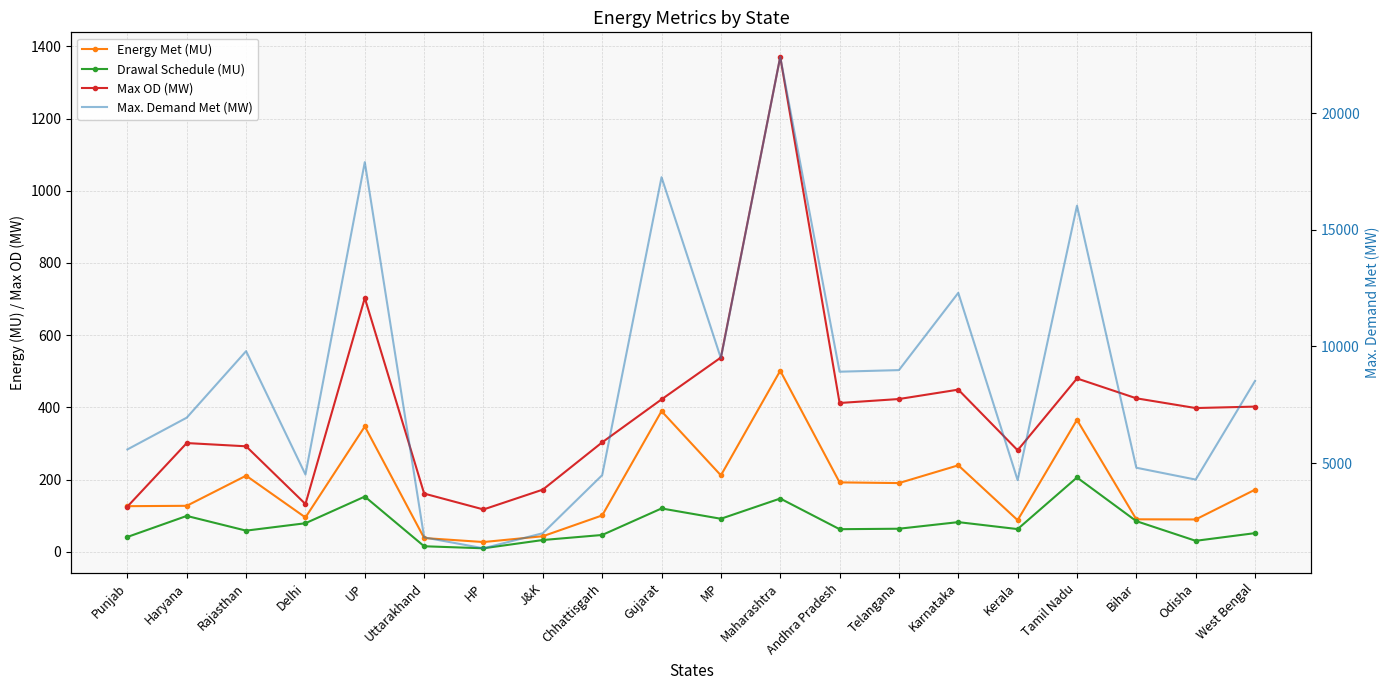

What is the spread (max minus min) of values at West Bengal?

8469.6